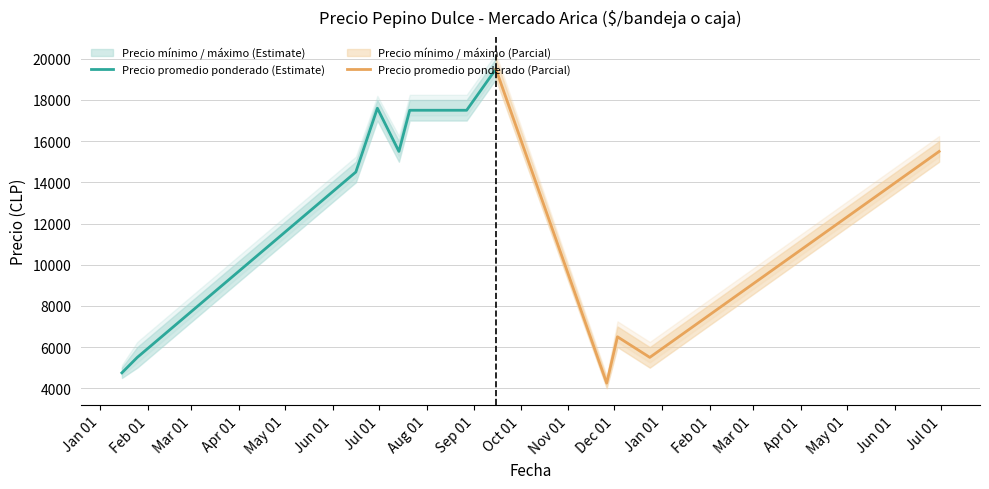

How many interior local peaks does the Precio promedio ponderado series have?

3